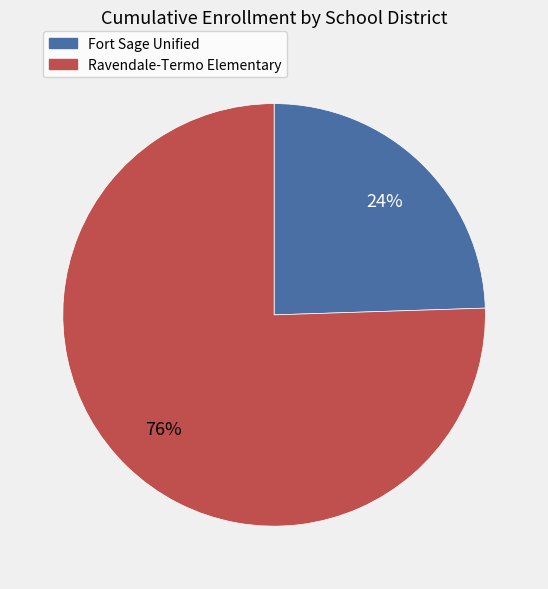

Is it true that Ravendale-Termo Elementary is 76% of the pie?

True